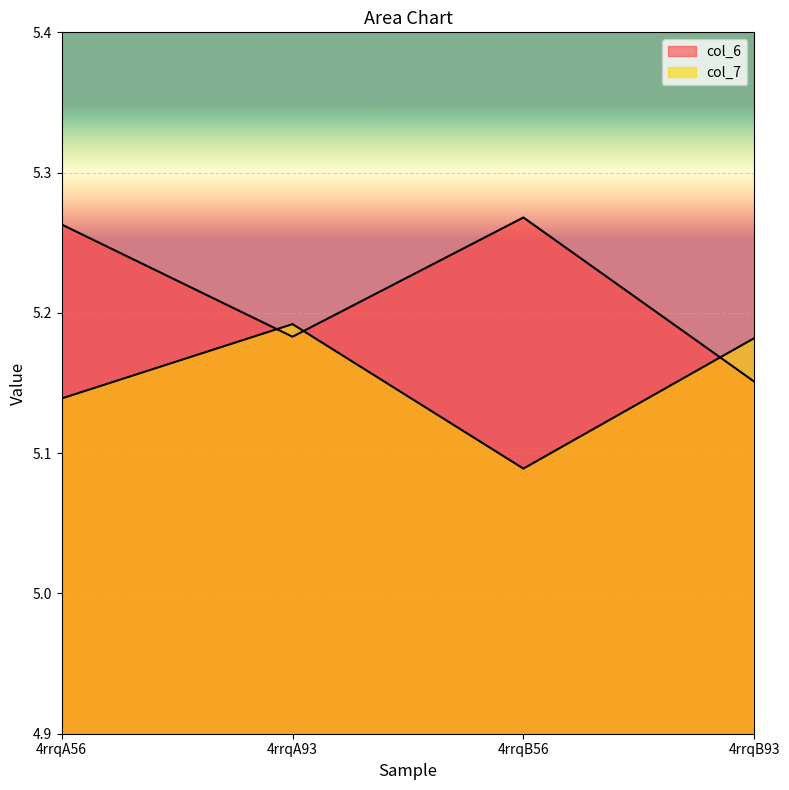

At which label is col_6 closest to 5?

4rrqB93